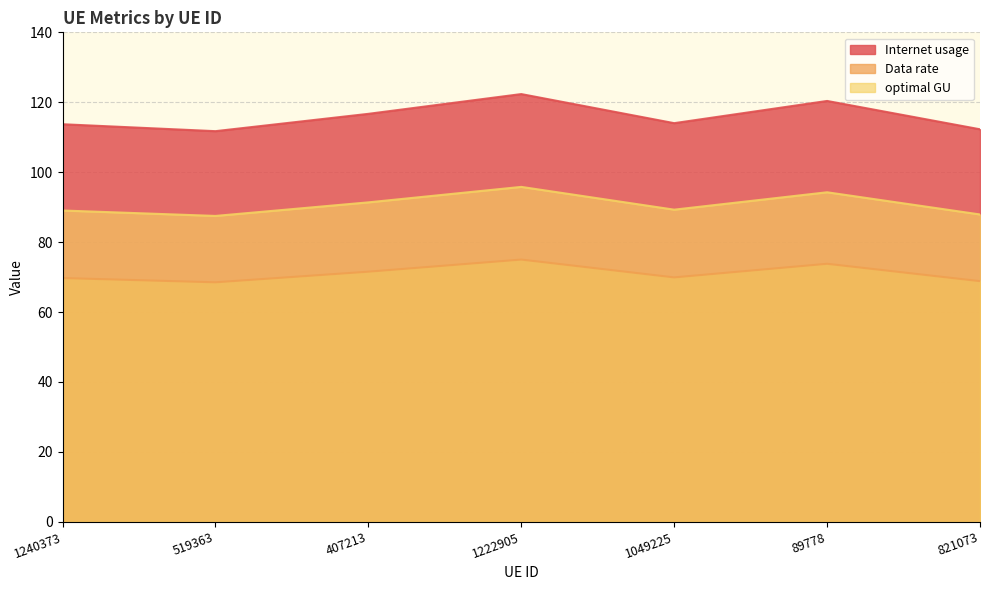

Which category has the lowest value across all series?

519363